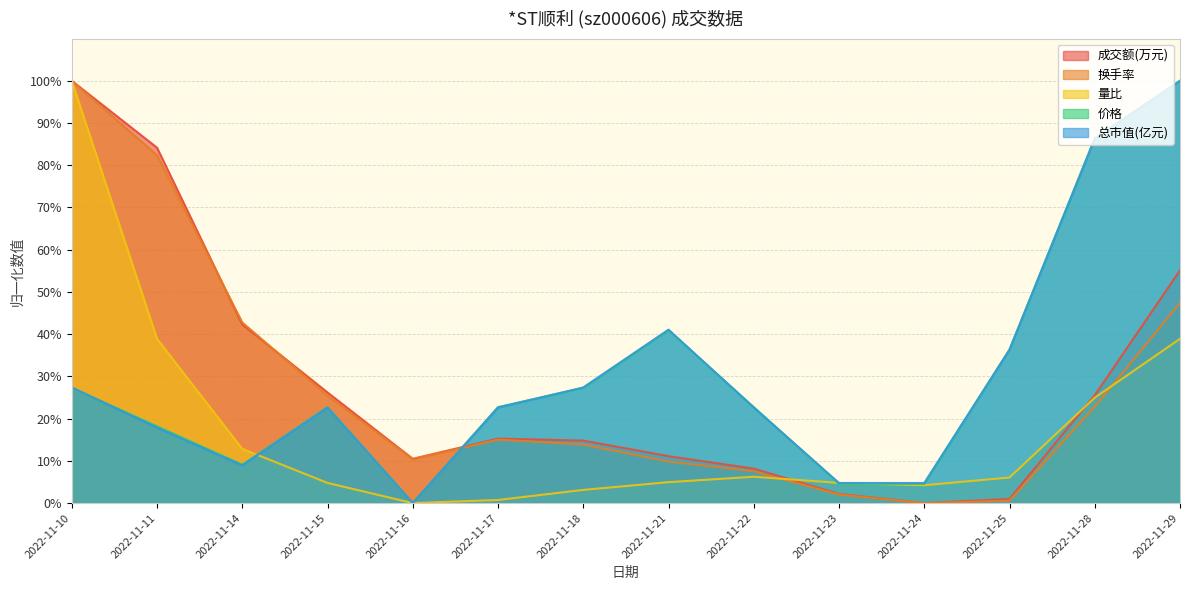

Count the number of data series in this chart.

5